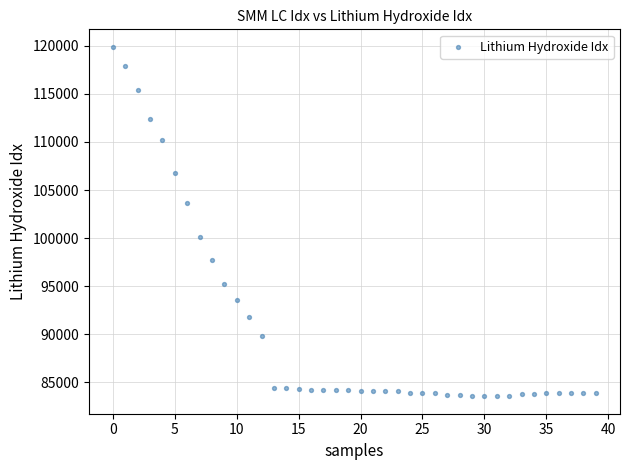

What is the range of Y values (max minus min)?

36366